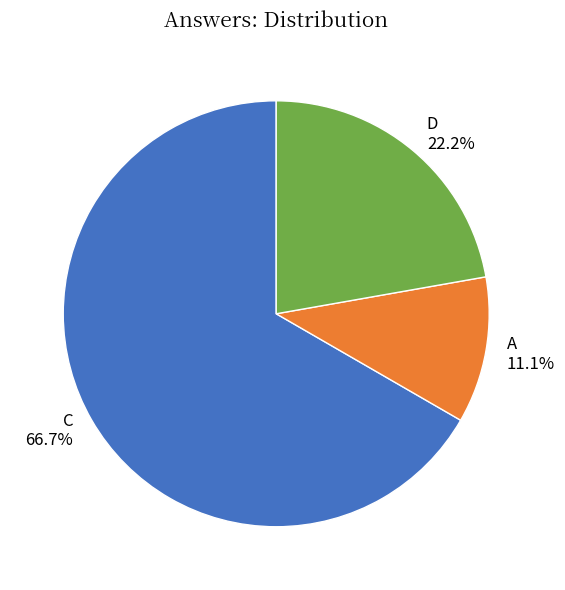

Approximately how many times larger is the value at A compared to C?

0.2